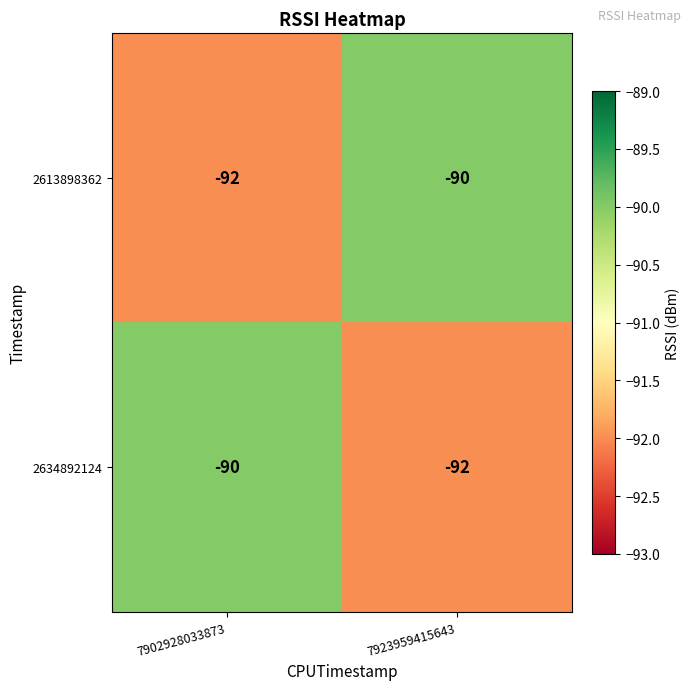

What is the minimum value shown in the chart?

-92